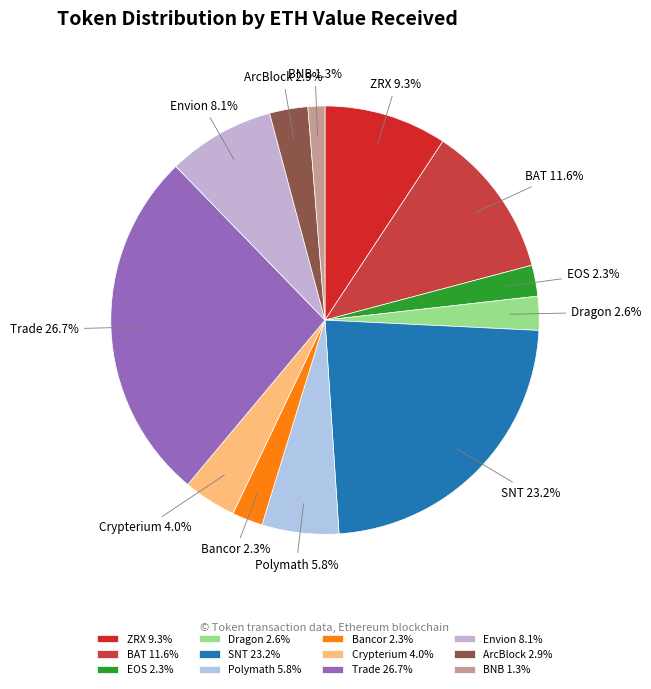

Is there any slice that represents more than half of the pie?

No